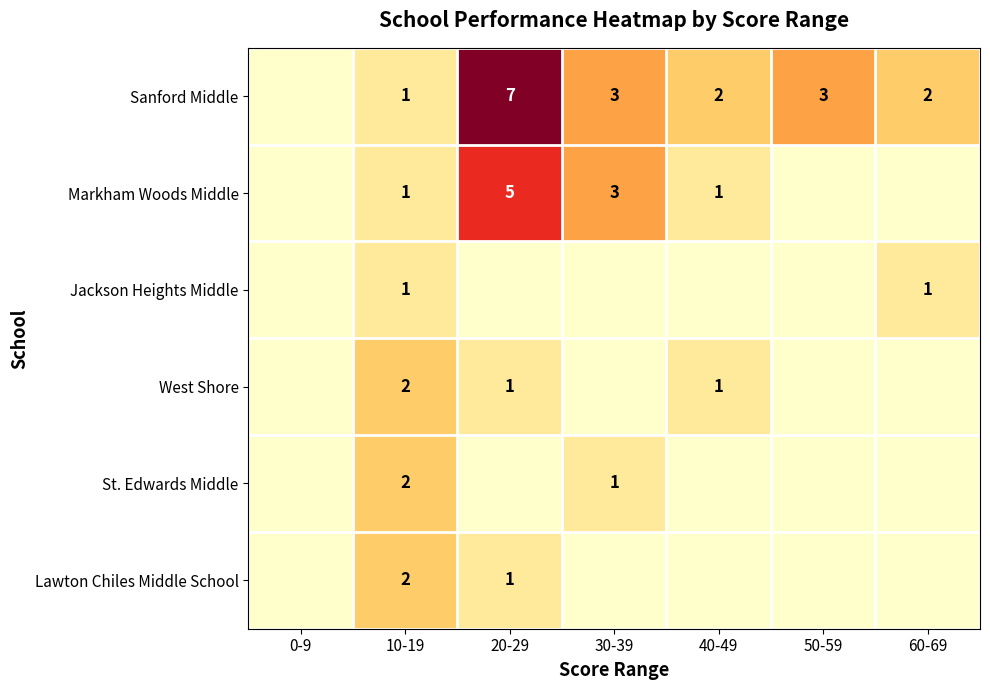

What is the sum of all Markham Woods Middle values?

10